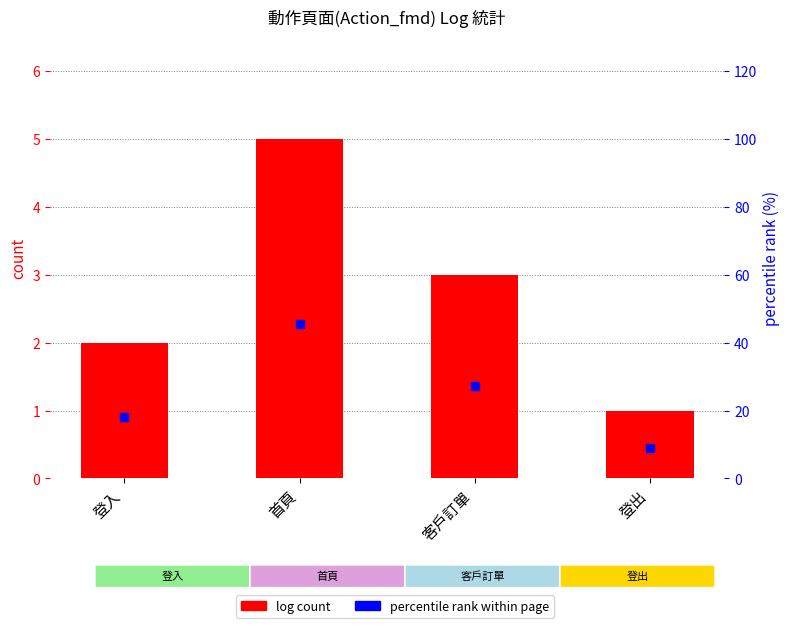

At which category does the chart reach its peak across all series?

首頁